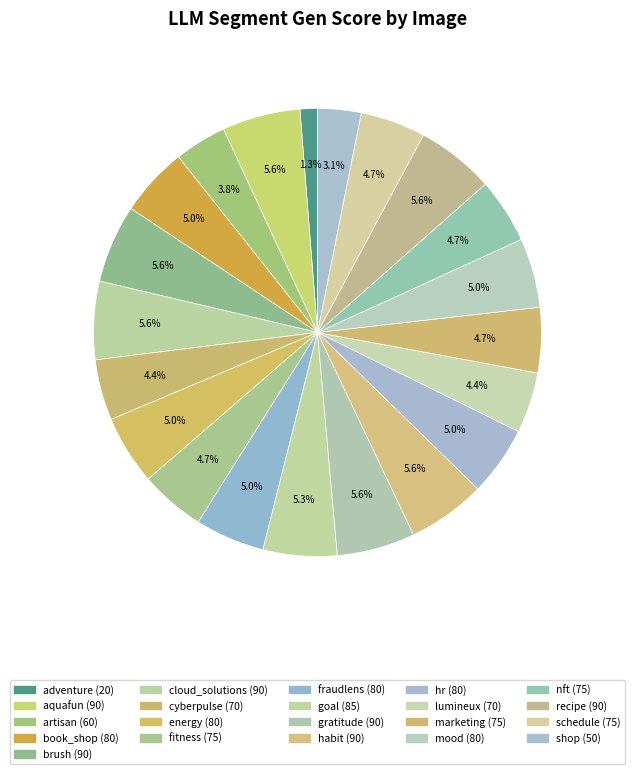

What is the ratio of the value at lumineux to the value at book_shop?

0.9